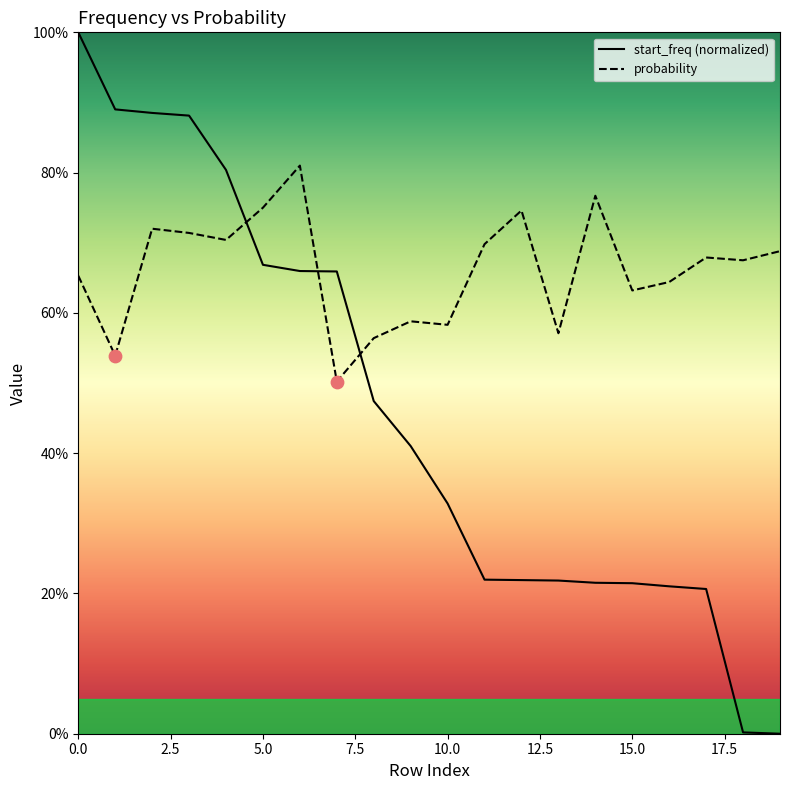

Which series reaches the minimum Y coordinate?

start_freq